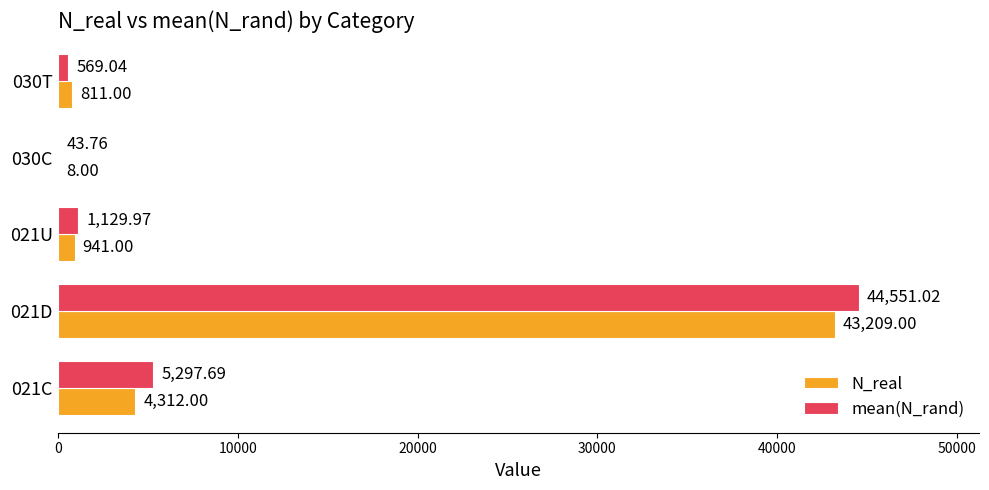

Between 021D and 030T, which series saw the biggest shift?

mean(N_rand)